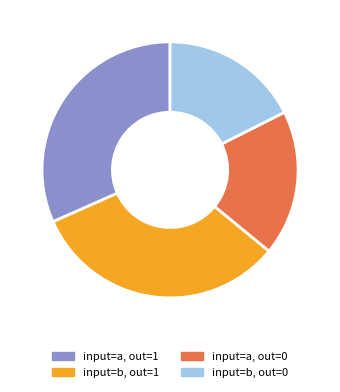

Is there a majority slice in this chart?

No